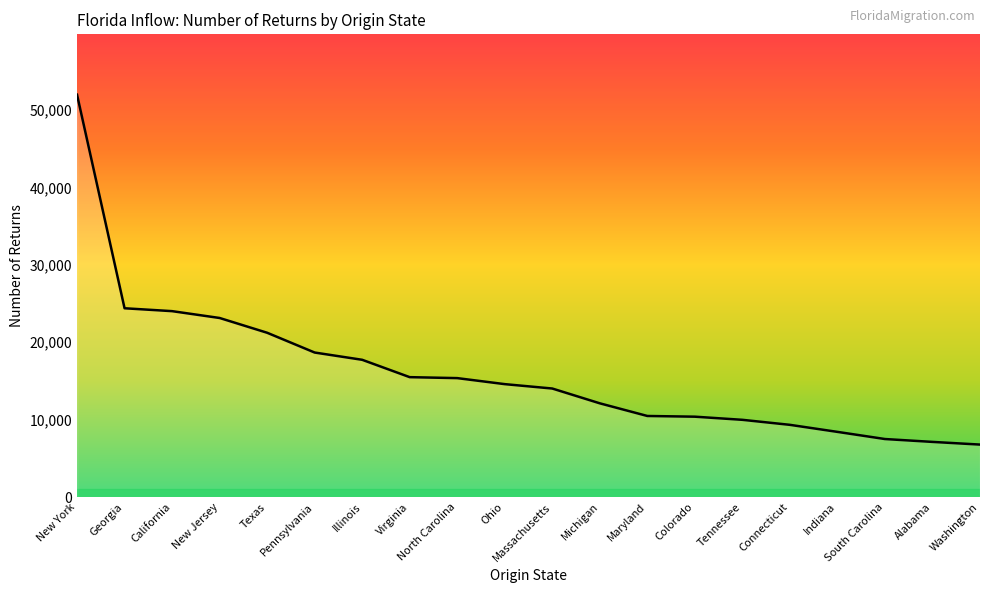

What is the average value?

16132